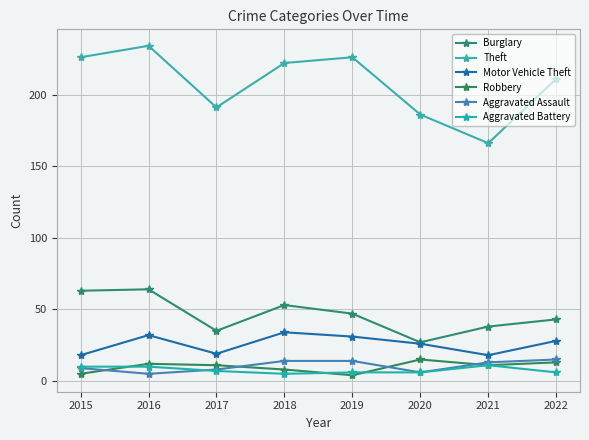

What is the sum of all Theft values?

1662